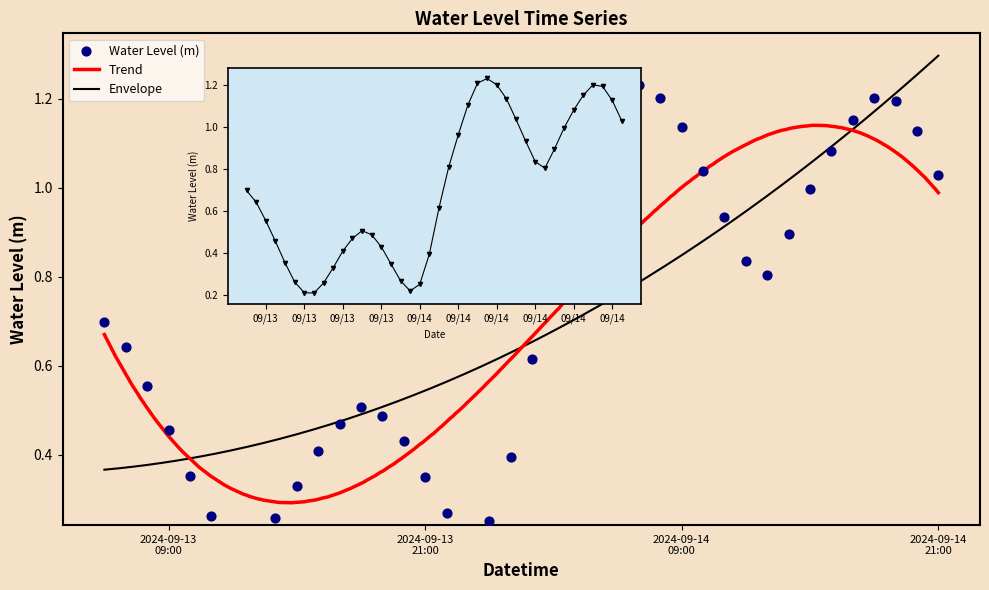

Approximately how many times larger is the value at 2024-09-13 19:00:00 compared to 2024-09-14 10:00:00?

0.5